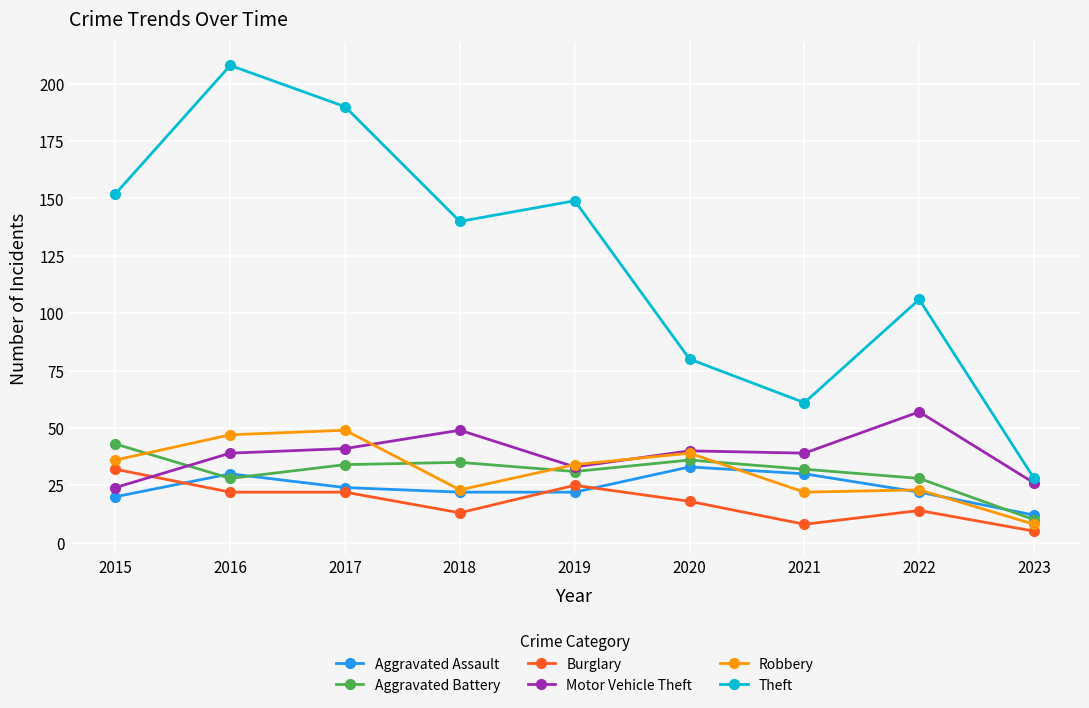

True or false: Theft has a value of 28 at 2023.

True